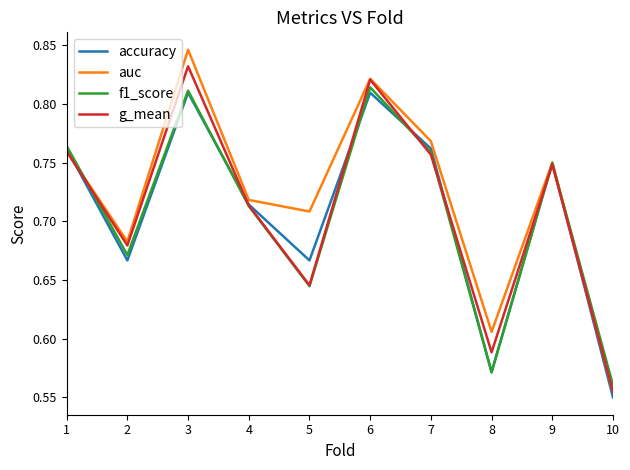

Count the number of data series in this chart.

4